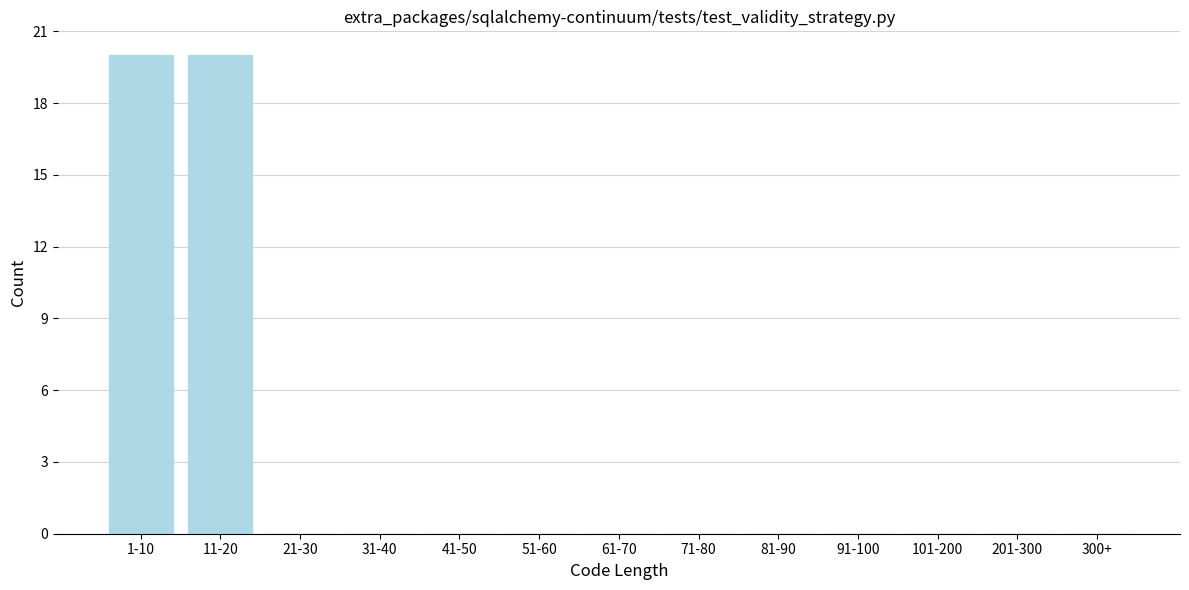

Reading left to right, what are all the values shown in this chart?

1-10=20	11-20=20	21-30=0	31-40=0	41-50=0	51-60=0	61-70=0	71-80=0	81-90=0	91-100=0	101-200=0	201-300=0	300+=0